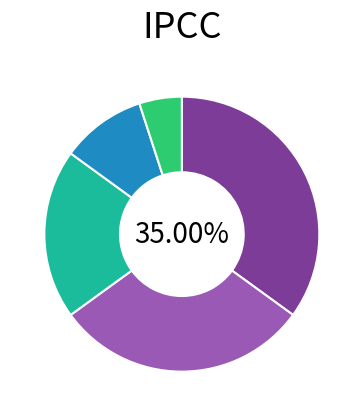

Does any single category account for the majority?

No